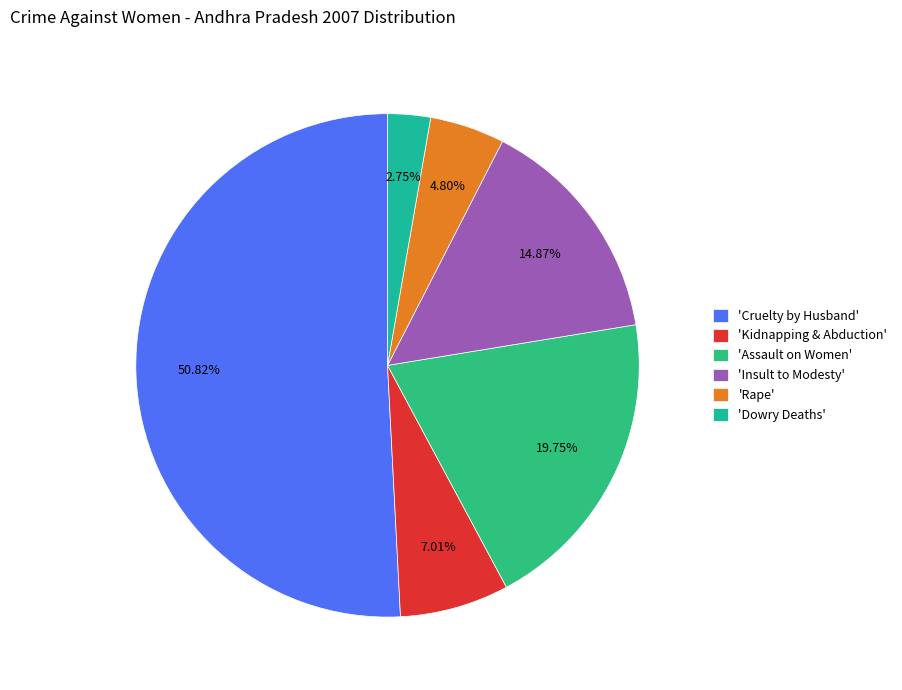

Count the number of slices in the pie.

6